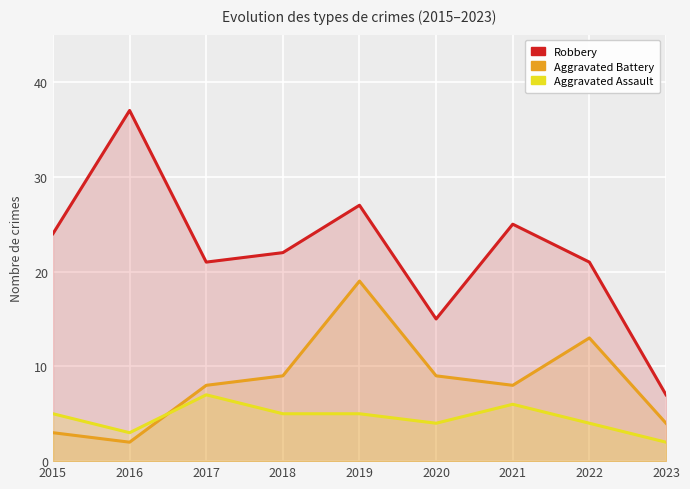

What is the sum of the Aggravated Battery values at 2015 and 2020?

12